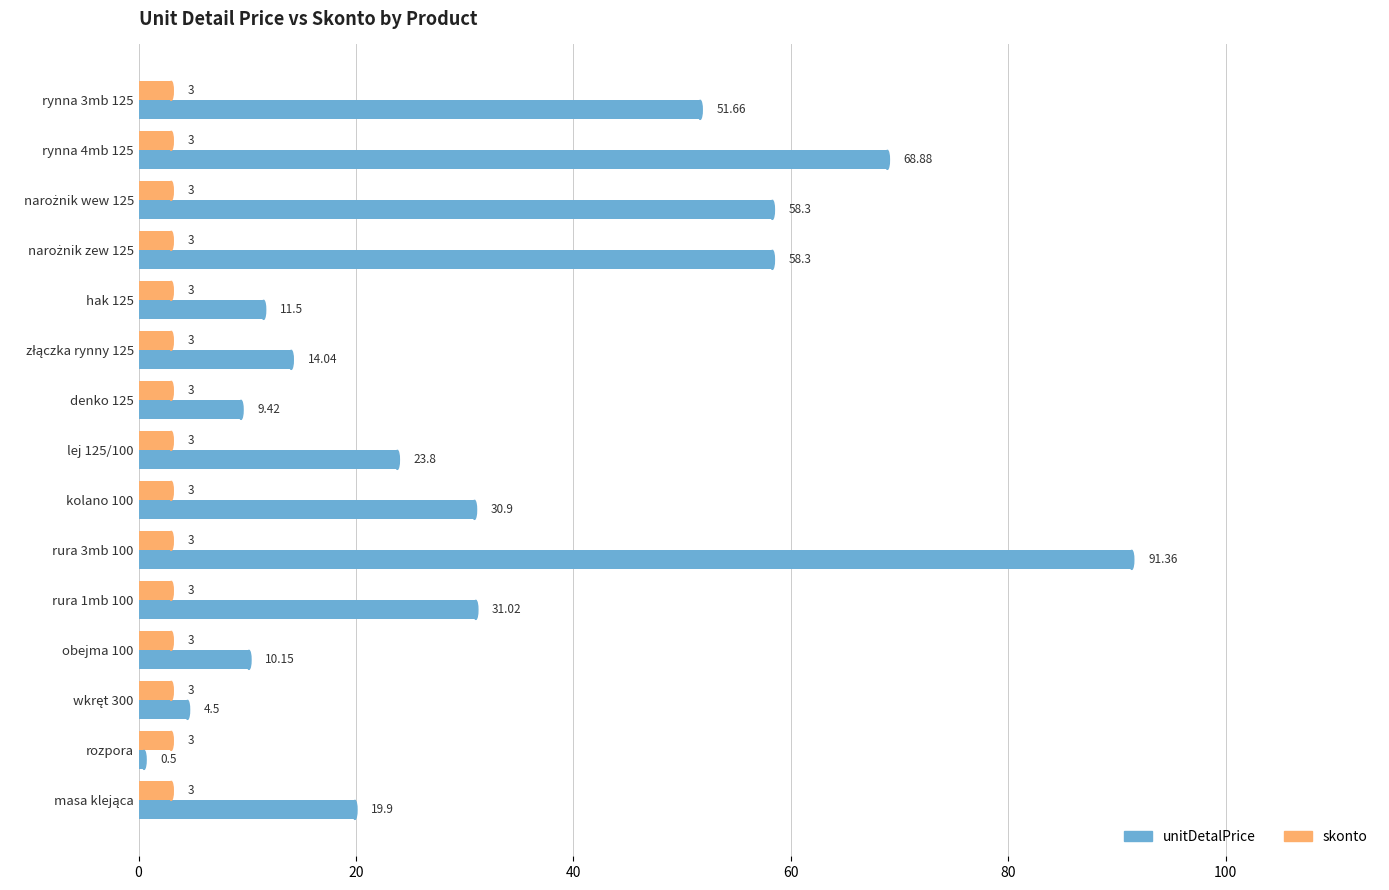

List the series in order of their peak value, highest first.

unitDetalPrice, skonto